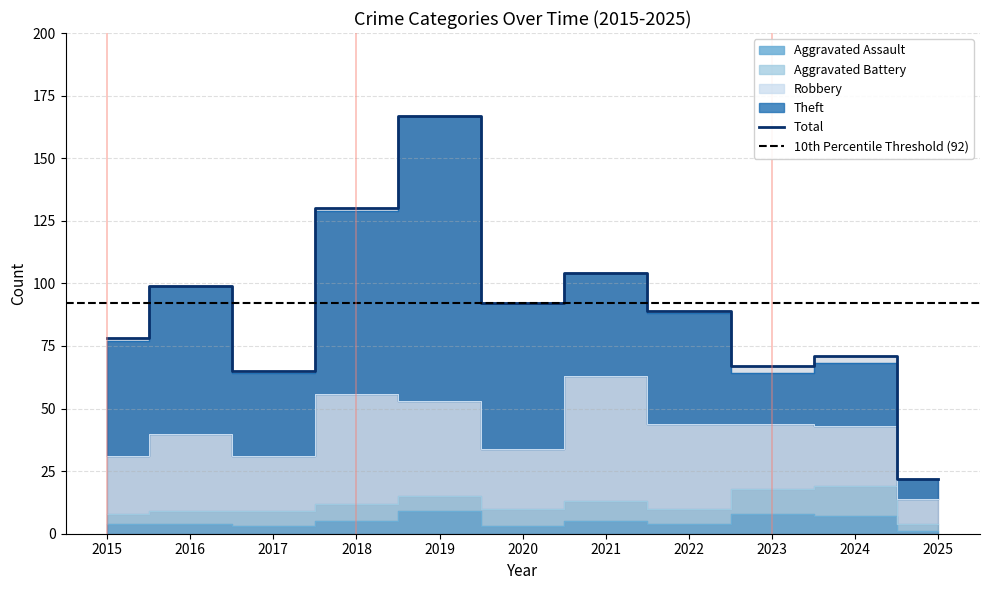

What is the total value across all series at 2024?

139